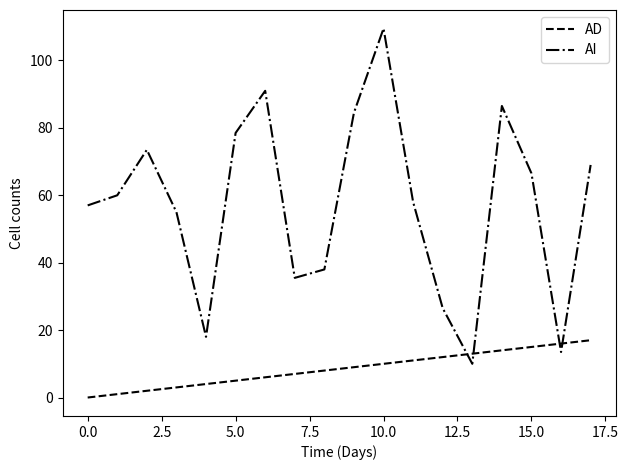

What is the difference between the second highest and minimum values in the AD series?

16.0